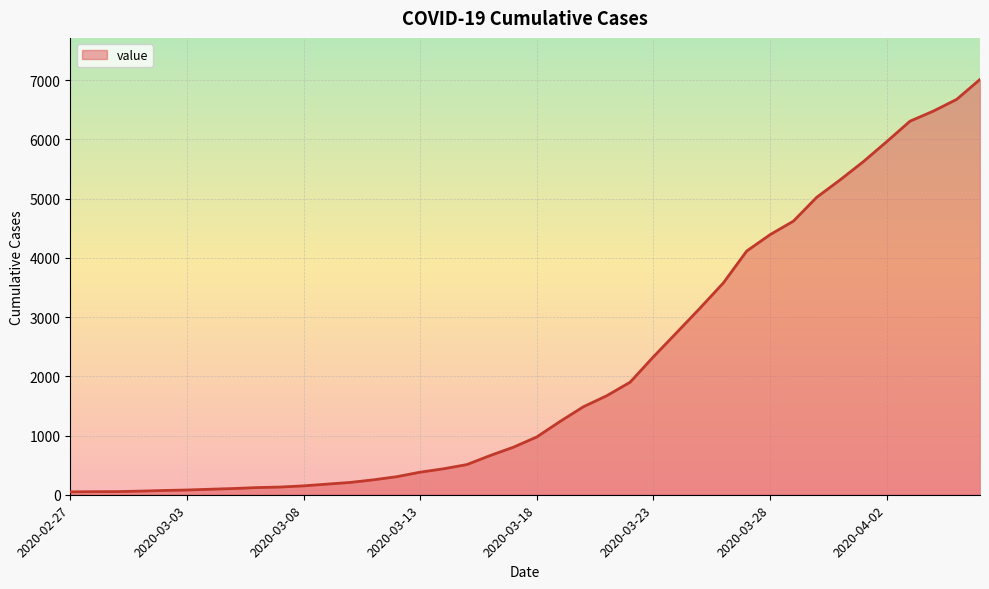

How many lines are shown in the chart?

1